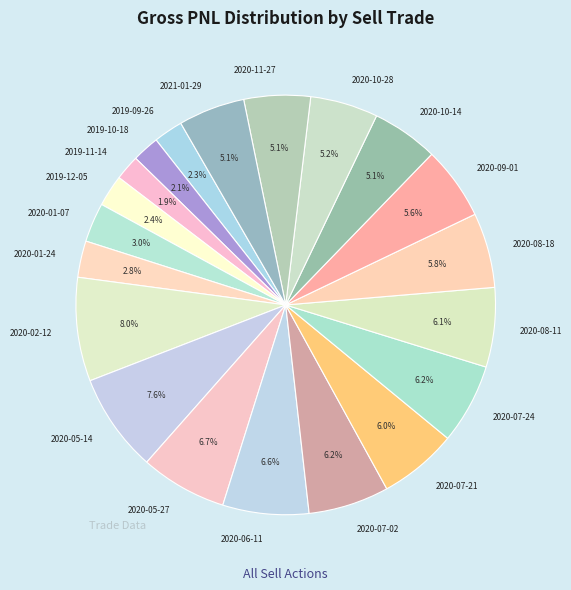

Count the number of slices in the pie.

20